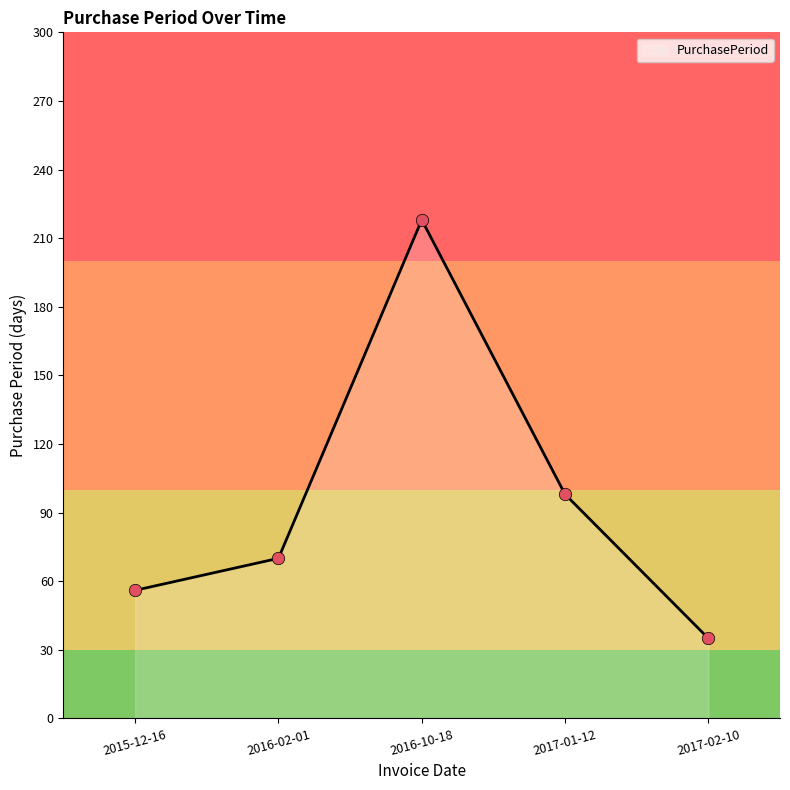

Approximately how many times larger is the value at 2016-10-18 compared to 2016-02-01?

3.1